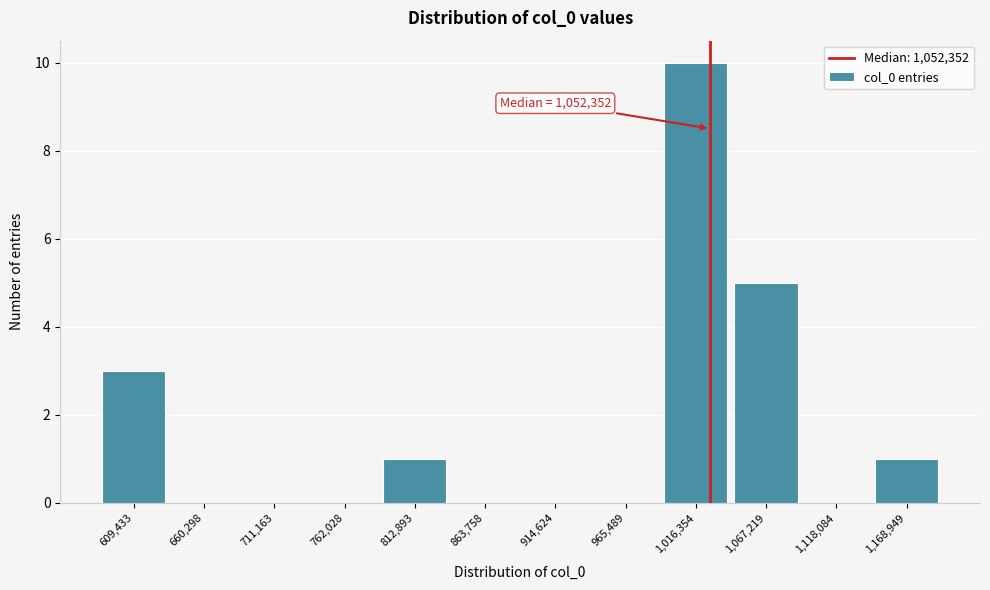

Reading left to right, list all the values displayed in this chart.

609,433=3	660,298=0	711,163=0	762,028=0	812,893=1	863,758=0	914,624=0	965,489=0	1,016,354=10	1,067,219=5	1,118,084=0	1,168,949=1